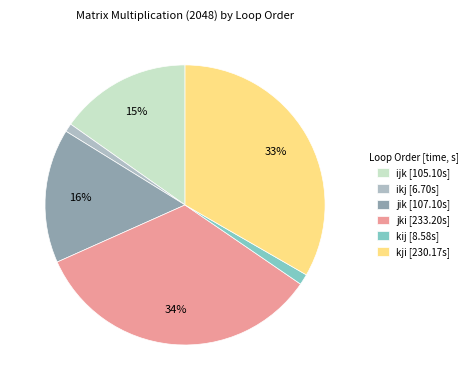

Is jki the majority of the pie?

No